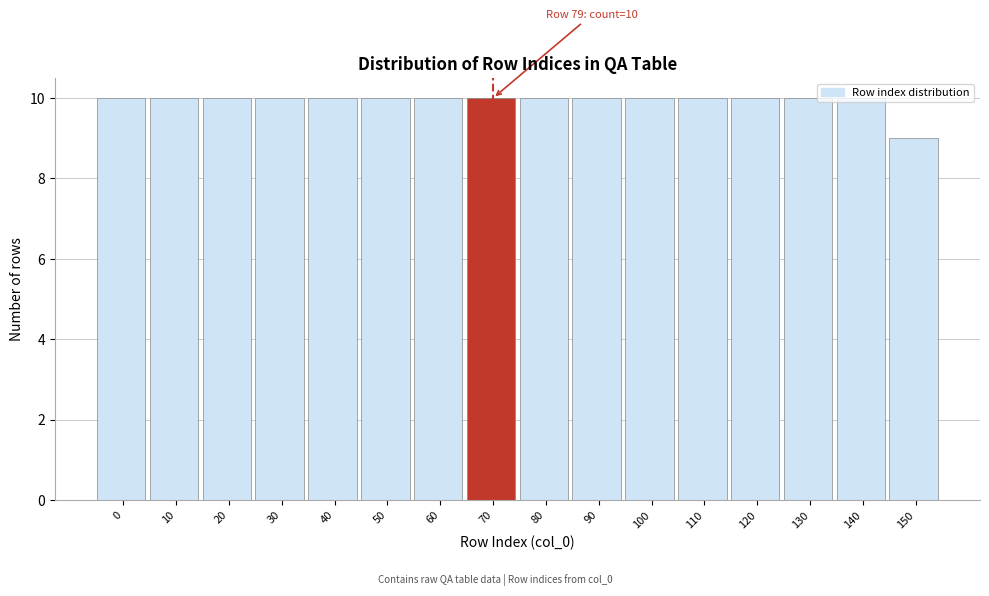

True or false: the data shows 9 at 150.

True